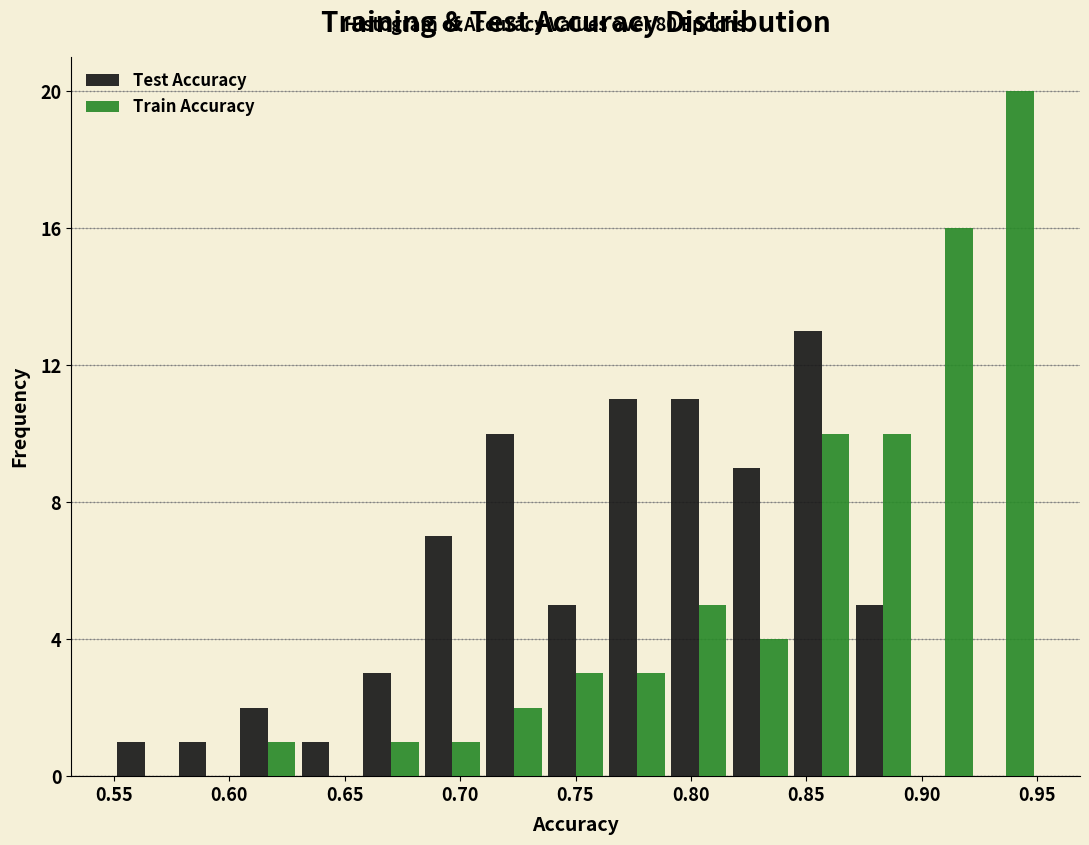

Reading left to right, list every range on the x-axis with the height of the bar of each series over it. Neither the bar edges nor the heights are printed on the chart, so give them approximately, as read against the axes.

0.550 to 0.575: Test Accuracy=1	Train Accuracy=0
0.575 to 0.605: Test Accuracy=1	Train Accuracy=0
0.605 to 0.630: Test Accuracy=2	Train Accuracy=1
0.630 to 0.655: Test Accuracy=1	Train Accuracy=0
0.655 to 0.685: Test Accuracy=3	Train Accuracy=1
0.685 to 0.710: Test Accuracy=7	Train Accuracy=1
0.710 to 0.735: Test Accuracy=10	Train Accuracy=2
0.735 to 0.765: Test Accuracy=5	Train Accuracy=3
0.765 to 0.790: Test Accuracy=11	Train Accuracy=3
0.790 to 0.815: Test Accuracy=11	Train Accuracy=5
0.815 to 0.845: Test Accuracy=9	Train Accuracy=4
0.845 to 0.870: Test Accuracy=13	Train Accuracy=10
0.870 to 0.895: Test Accuracy=5	Train Accuracy=10
0.895 to 0.925: Test Accuracy=0	Train Accuracy=16
0.925 to 0.950: Test Accuracy=0	Train Accuracy=20